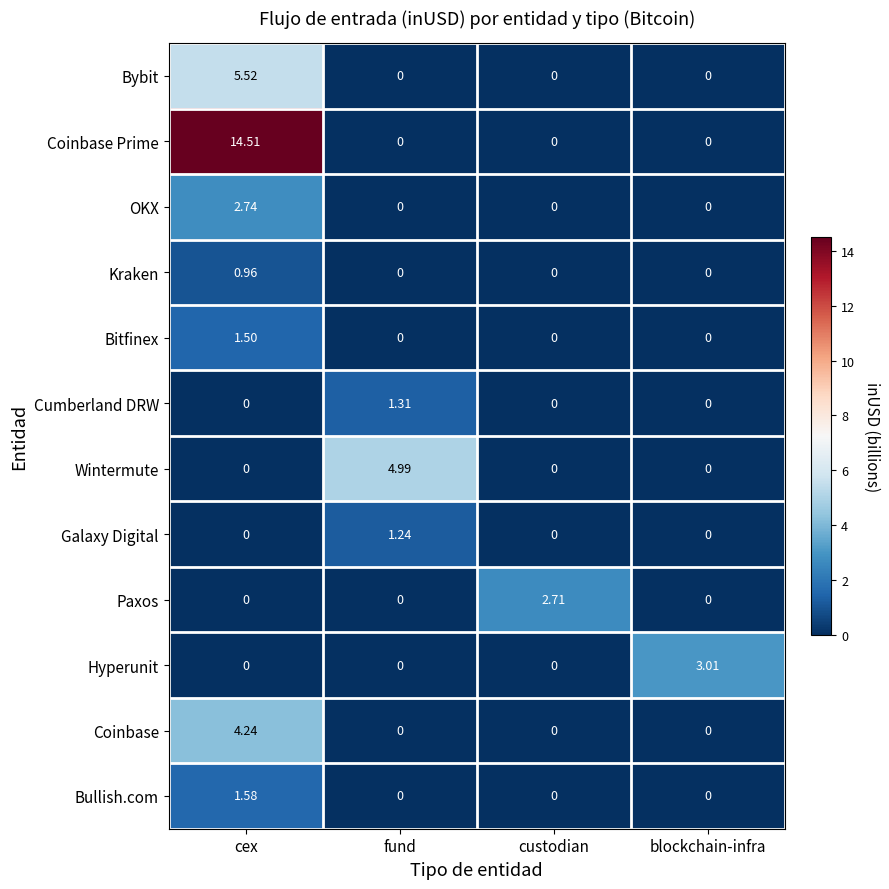

Which series has the largest range (max minus min)?

Coinbase Prime